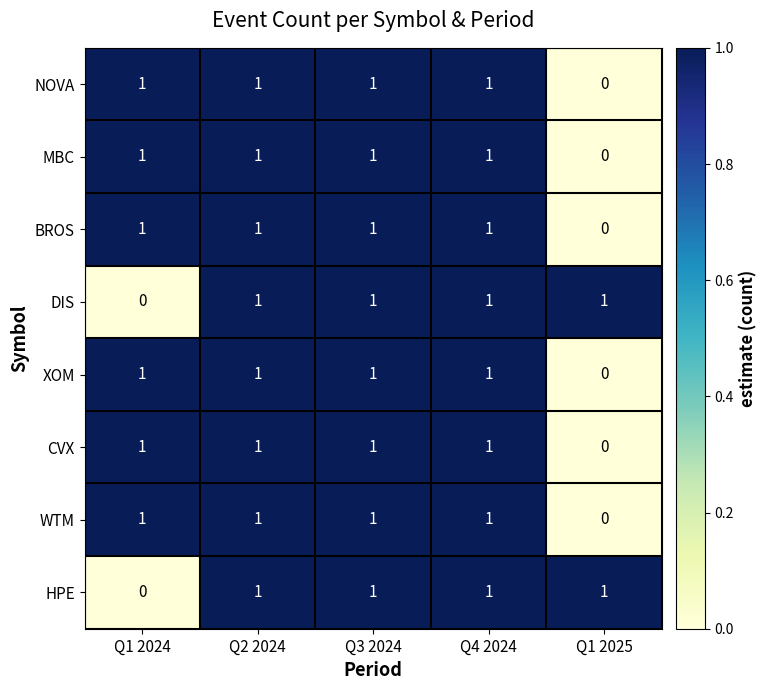

Where is XOM nearest to the value 0?

Q1 2025